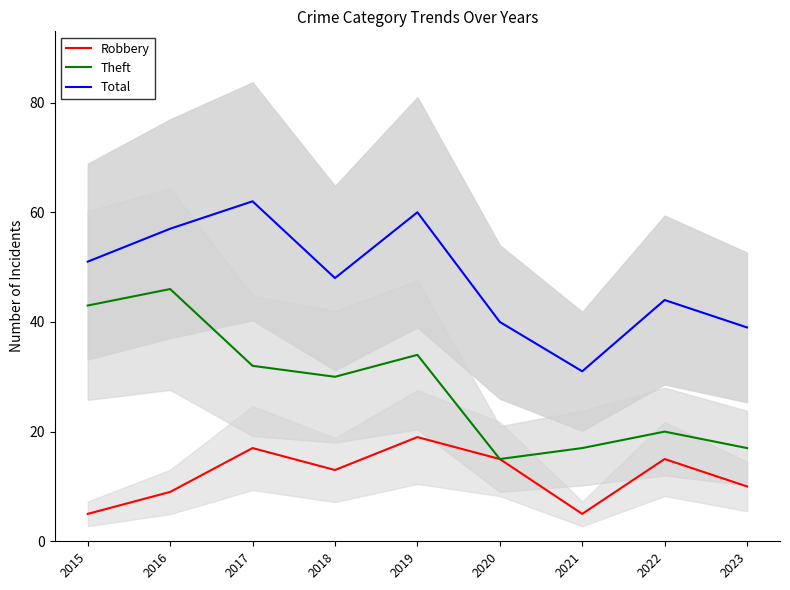

What is the sum of the Theft values at 2021 and 2023?

34